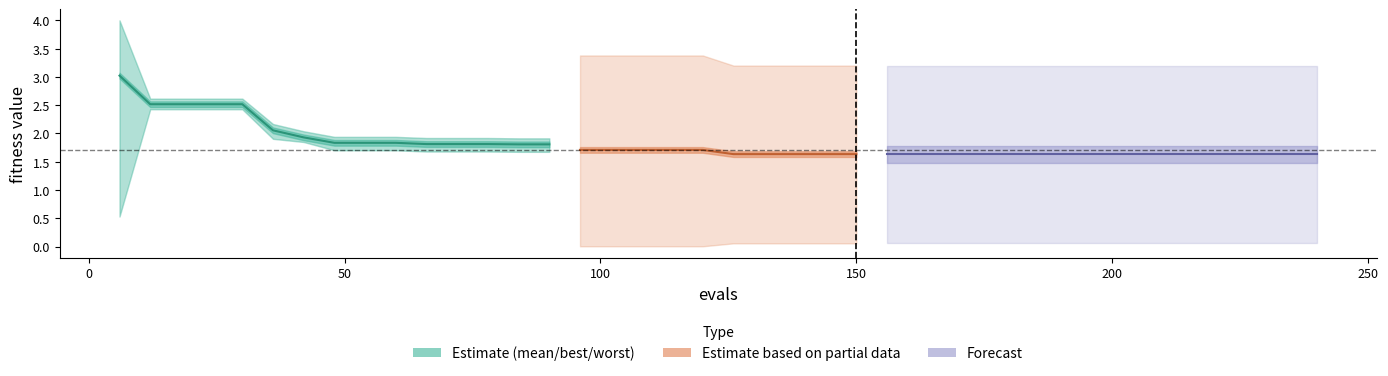

True or false: the data has more than 0 interior local peaks.

False